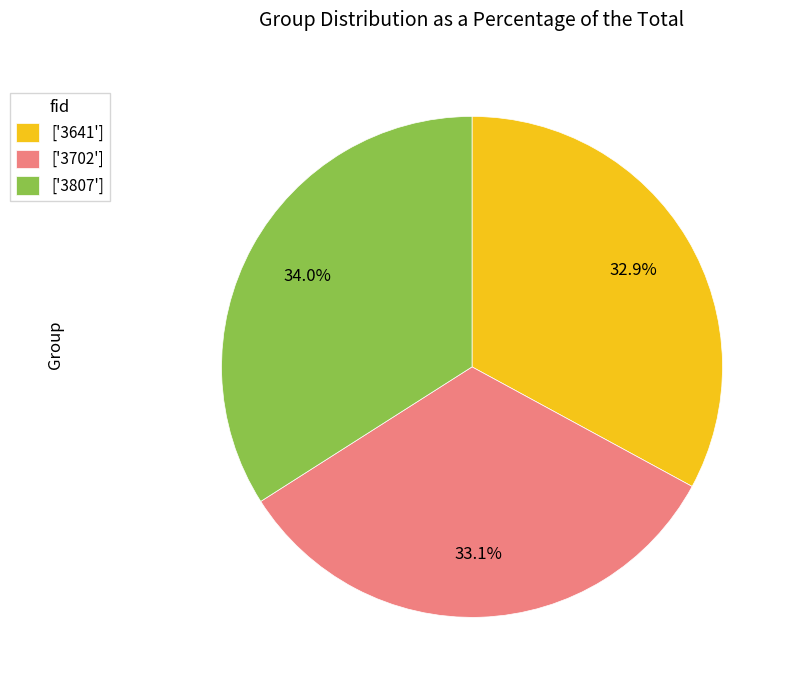

Approximately how many times larger is the value at ['3702'] compared to ['3807']?

1.0